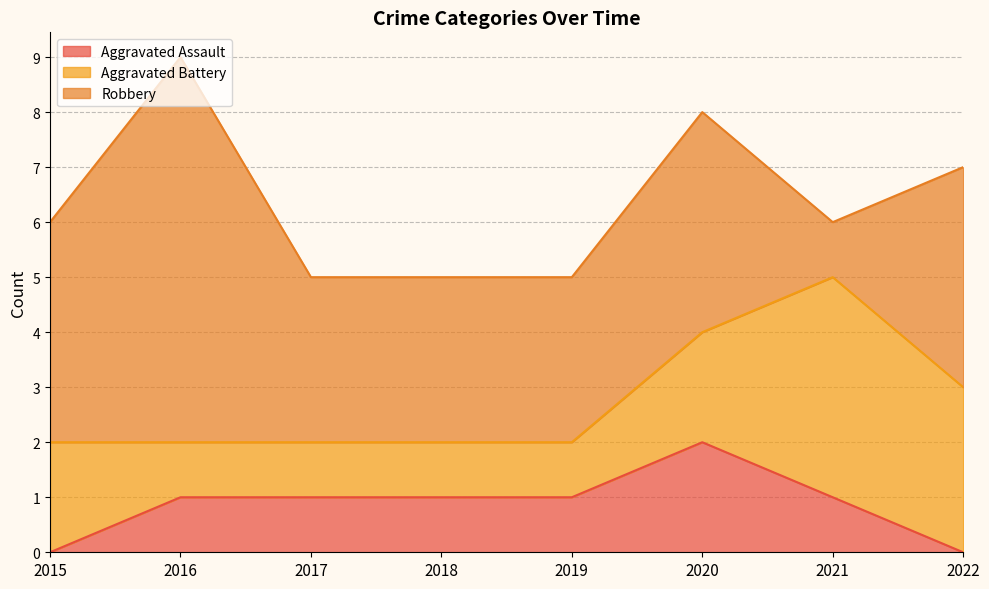

The Aggravated Battery series shows 1 at 2022. True or false?

False